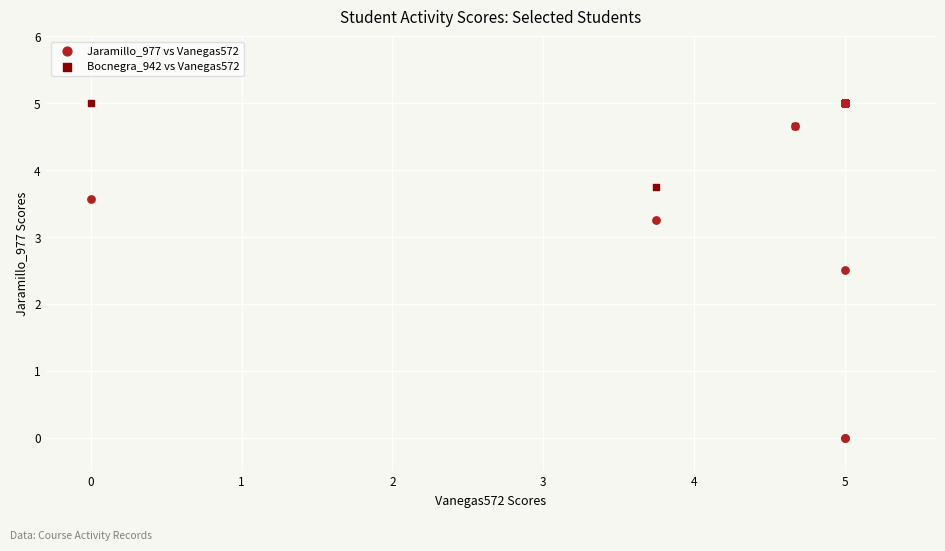

Across all series, what Y value is closest to 2?

2.5